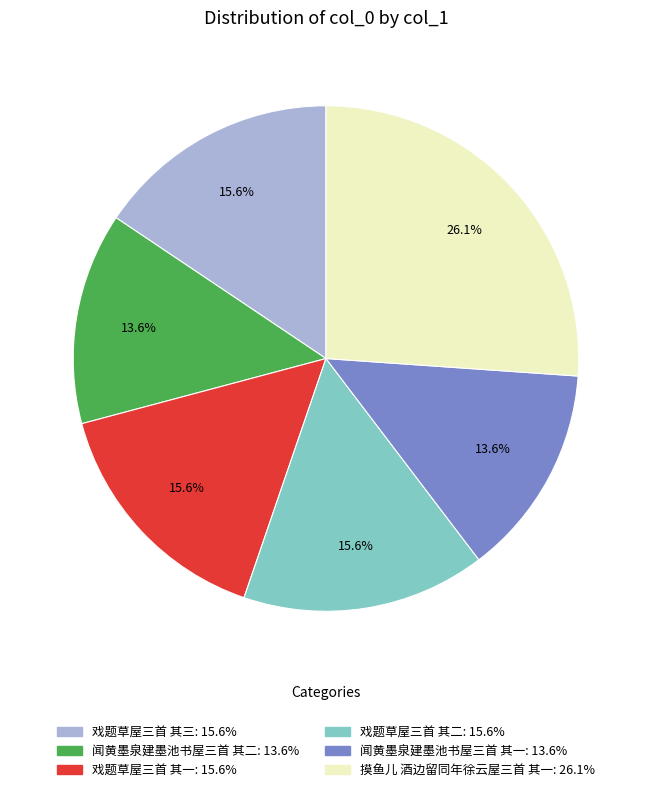

How much of the chart is everything except 戏题草屋三首 其一?

84.4%